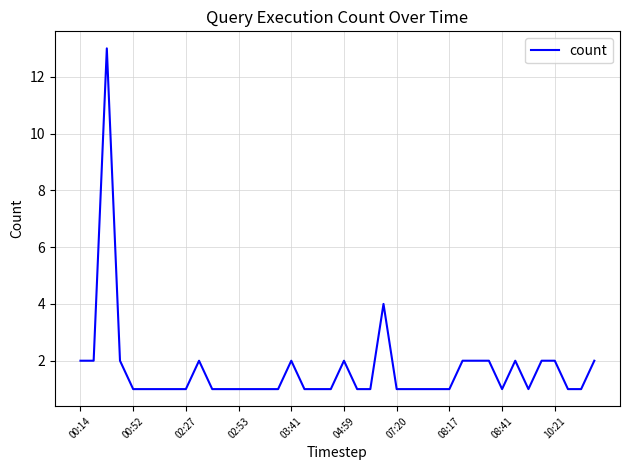

What is the difference between the maximum and minimum values?

12